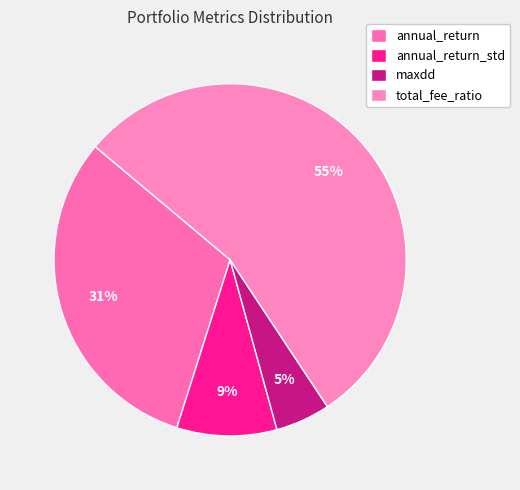

Does total_fee_ratio represent more than half of the total?

Yes